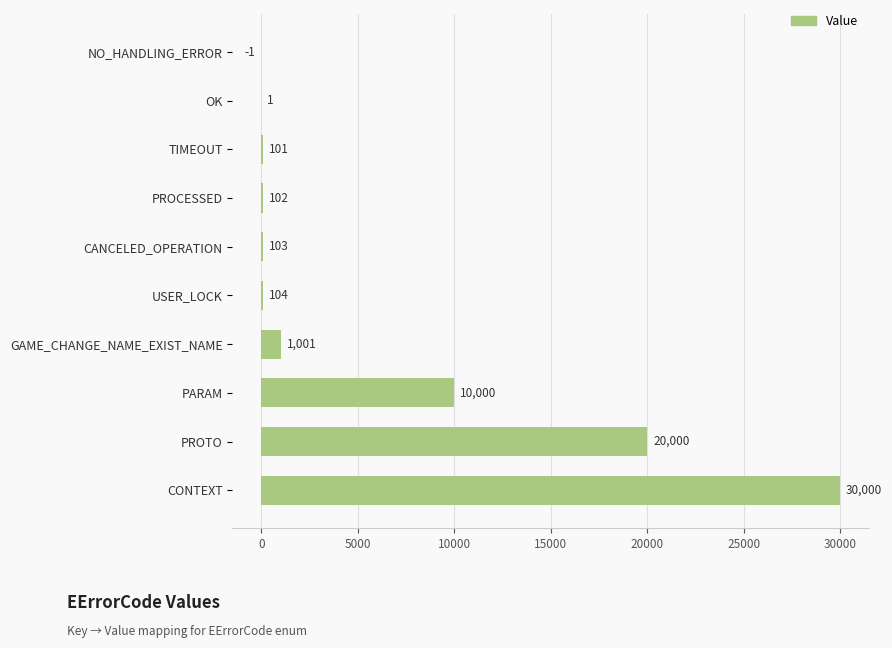

What is the maximum value shown in the chart?

30000